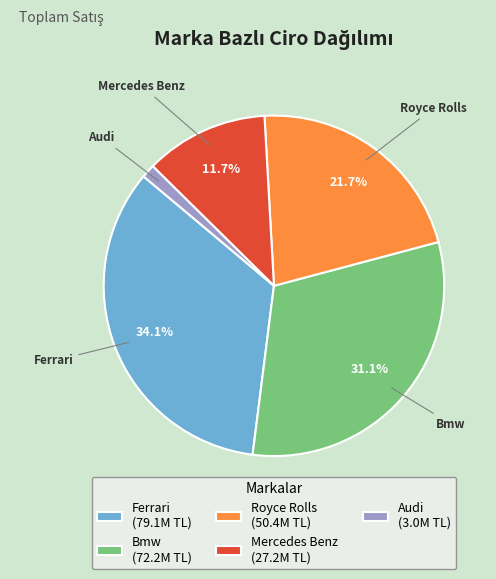

What is the largest slice in the pie chart?

Ferrari